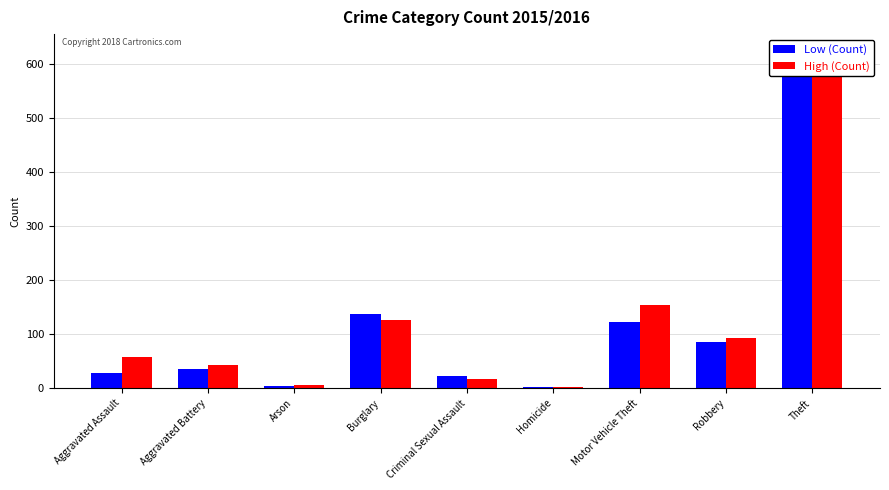

True or false: Low (Count) has a value of 867 at Theft.

False